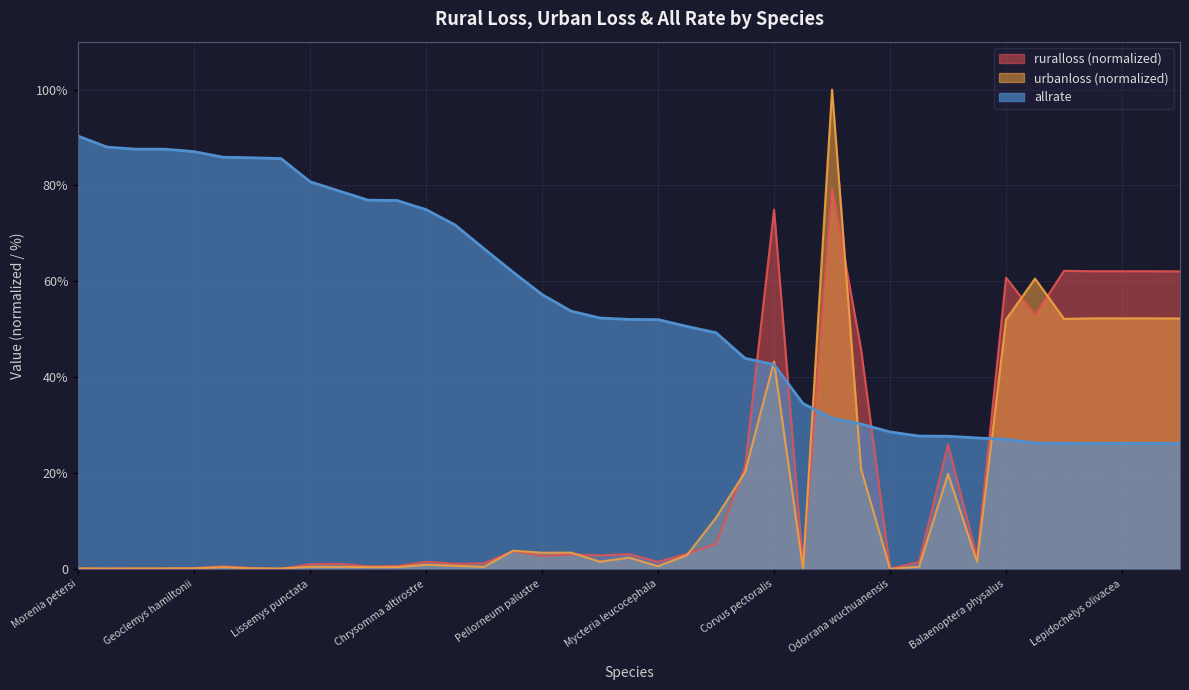

How many lines are shown in the chart?

3